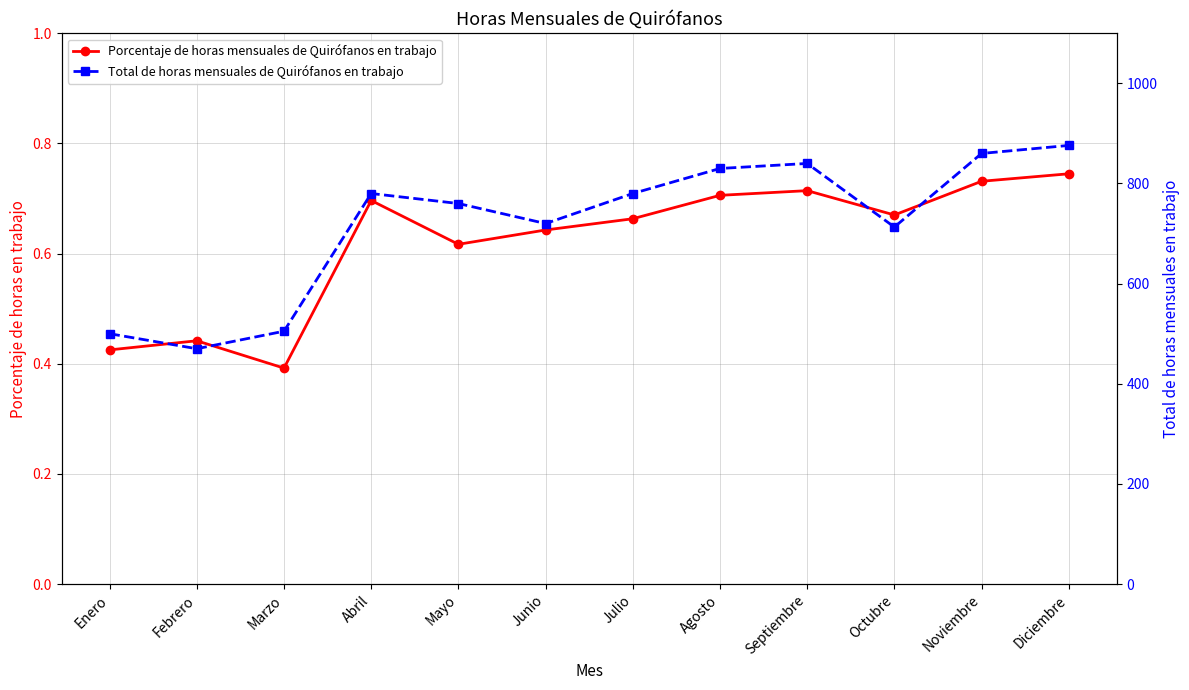

Reading left to right, what are all the values shown in this chart?

Porcentaje de horas mensuales de Quirófanos en trabajo: 0.4	0.4	0.4	0.7	0.6	0.6	0.7	0.7	0.7	0.7	0.7	0.7
Total de horas mensuales de Quirófanos en trabajo: 500.0	470.0	505.0	780.0	760.0	720.0	780.0	830.0	840.0	713.0	860.0	876.0